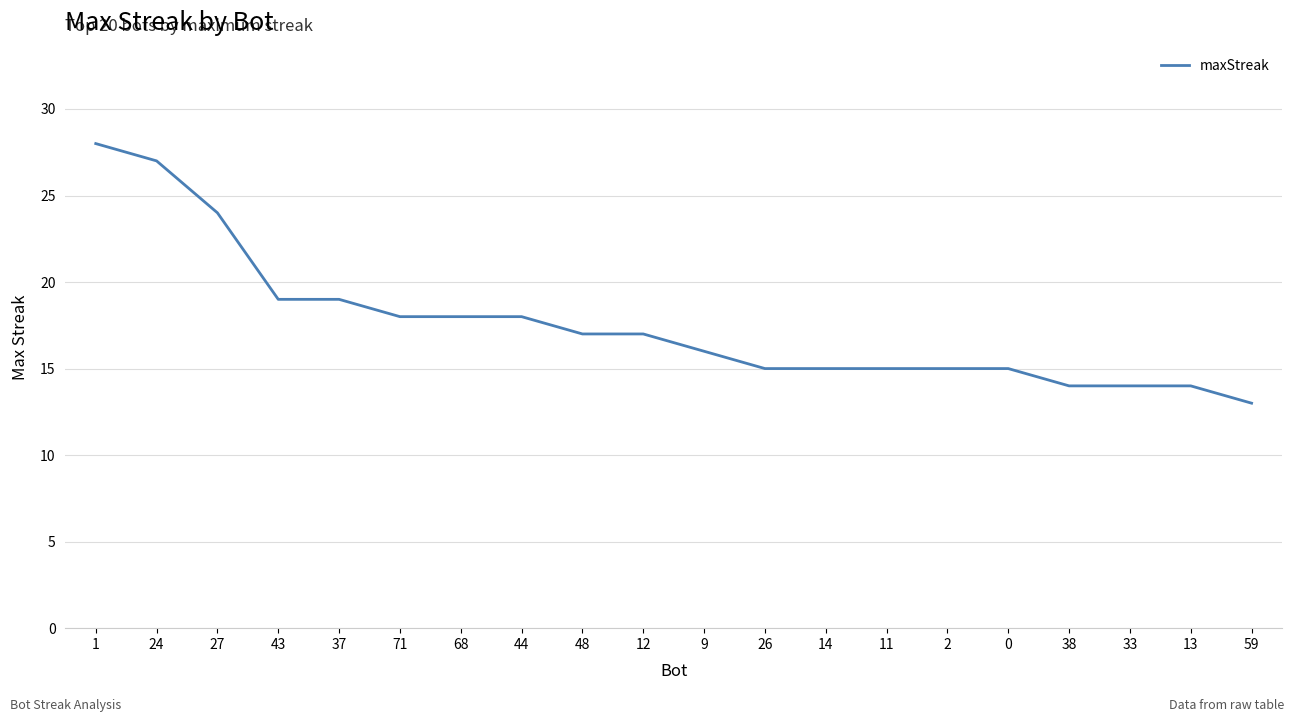

Approximately how many times larger is the value at 68 compared to 59?

1.4